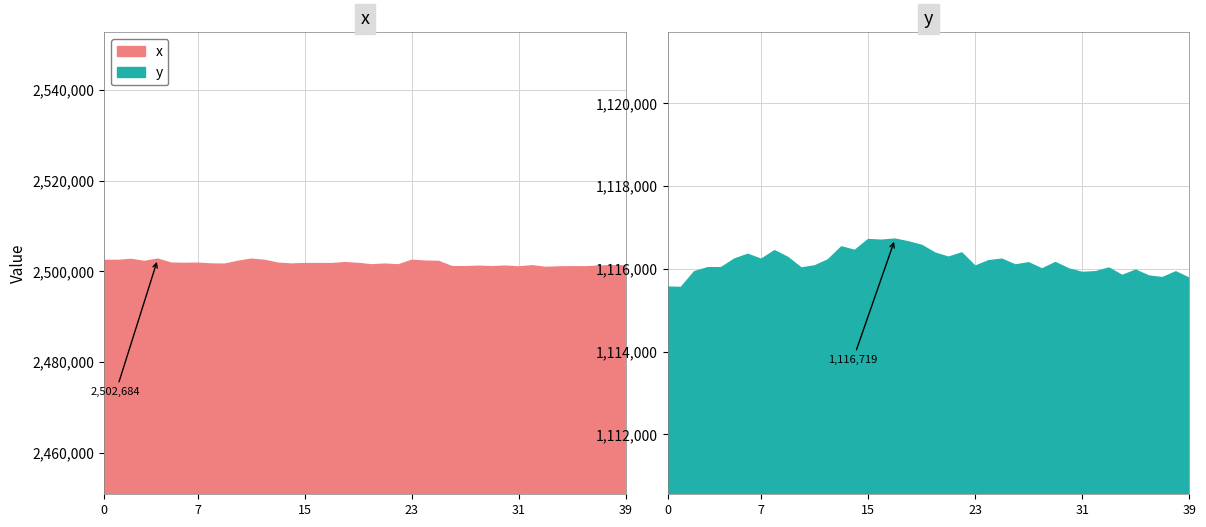

True or false: x and y cross at least once.

False